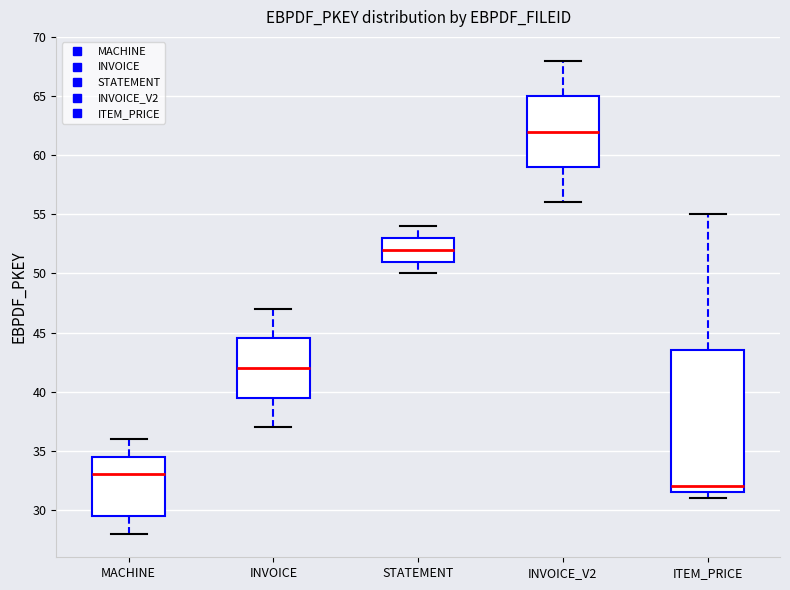

Where does the lower whisker of the box for INVOICE_V2 end on the y-axis? The values are not printed on the chart, so give them approximately, as read against the axis.

56.0